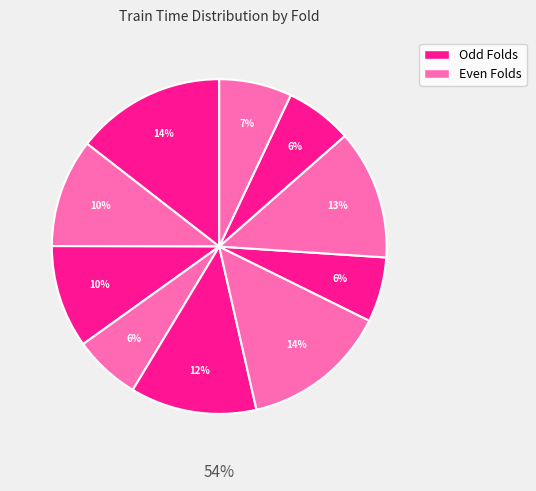

To the nearest percent, what portion does Fold 4 represent?

6%